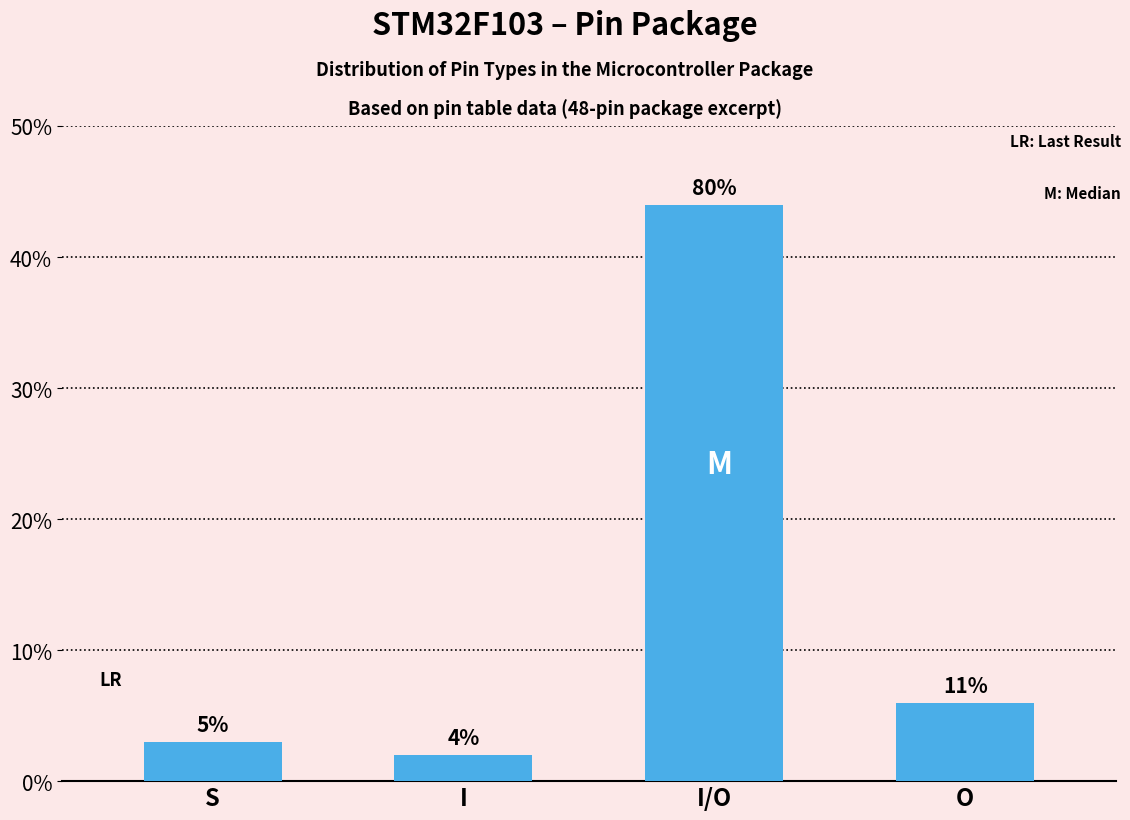

Does the chart contain any negative values?

No